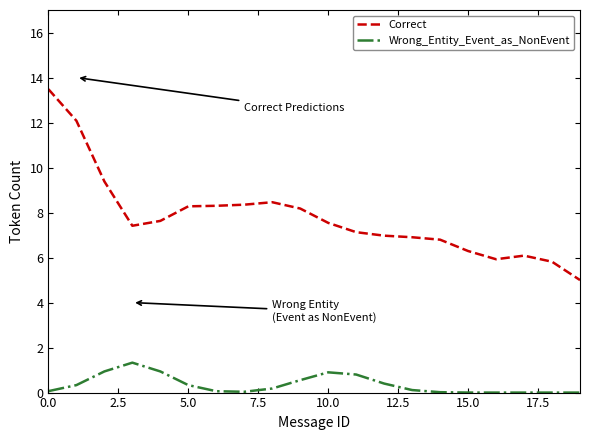

Does the chart have visible grid lines?

No